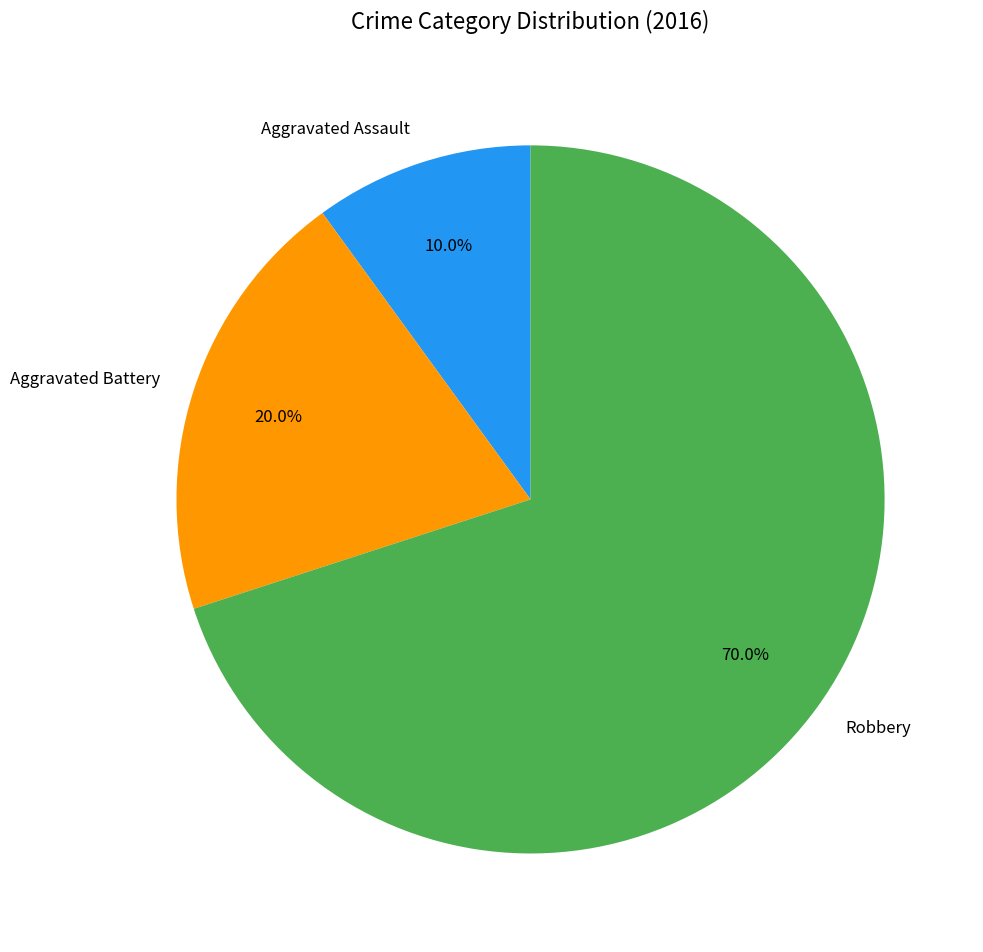

Which category has the biggest portion of the pie?

Robbery